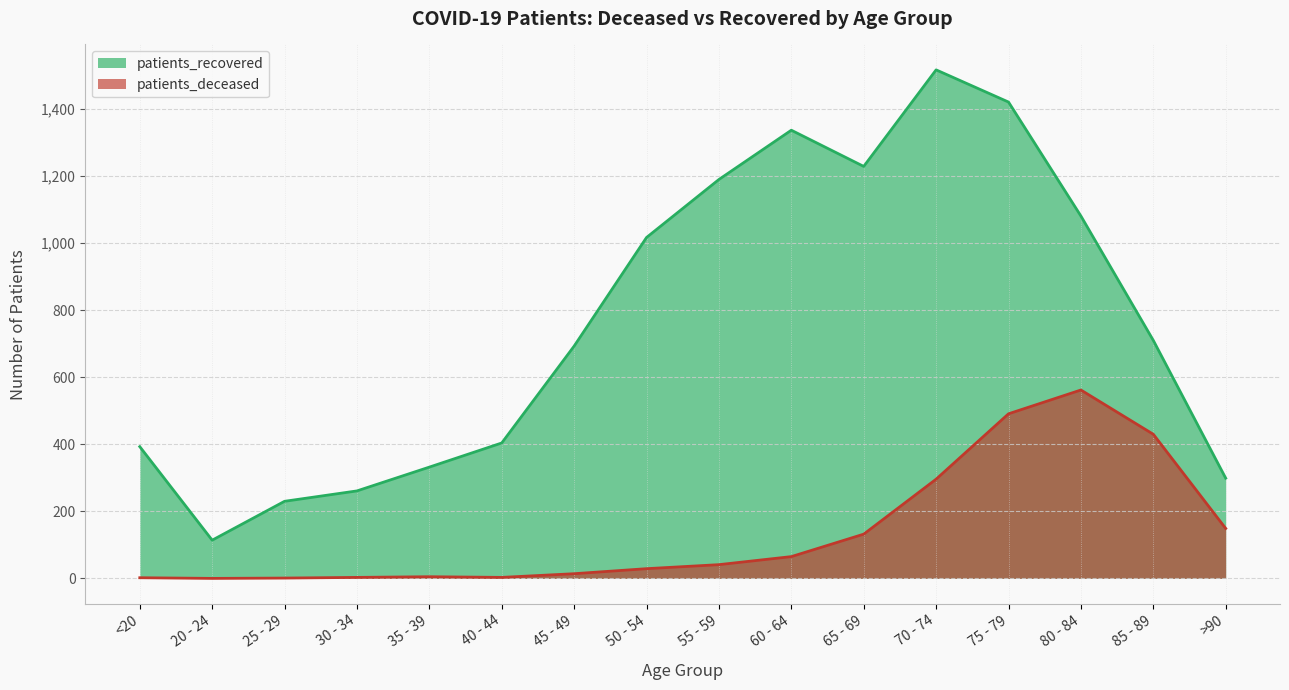

What is the sum of all patients_recovered values?

12228